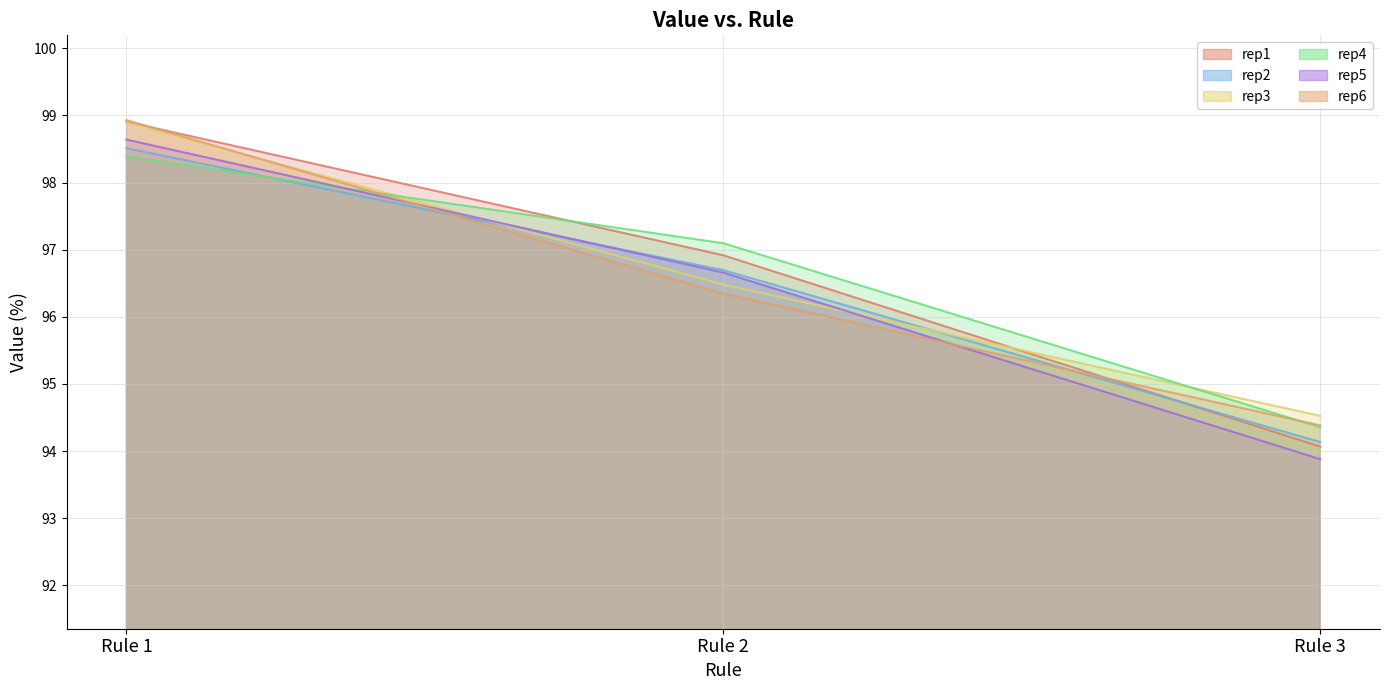

Reading left to right, extract all data points from this chart.

rep1: 98.9	96.9	94.1
rep2: 98.5	96.7	94.1
rep3: 98.9	96.5	94.5
rep4: 98.4	97.1	94.4
rep5: 98.6	96.7	93.9
rep6: 98.9	96.3	94.4